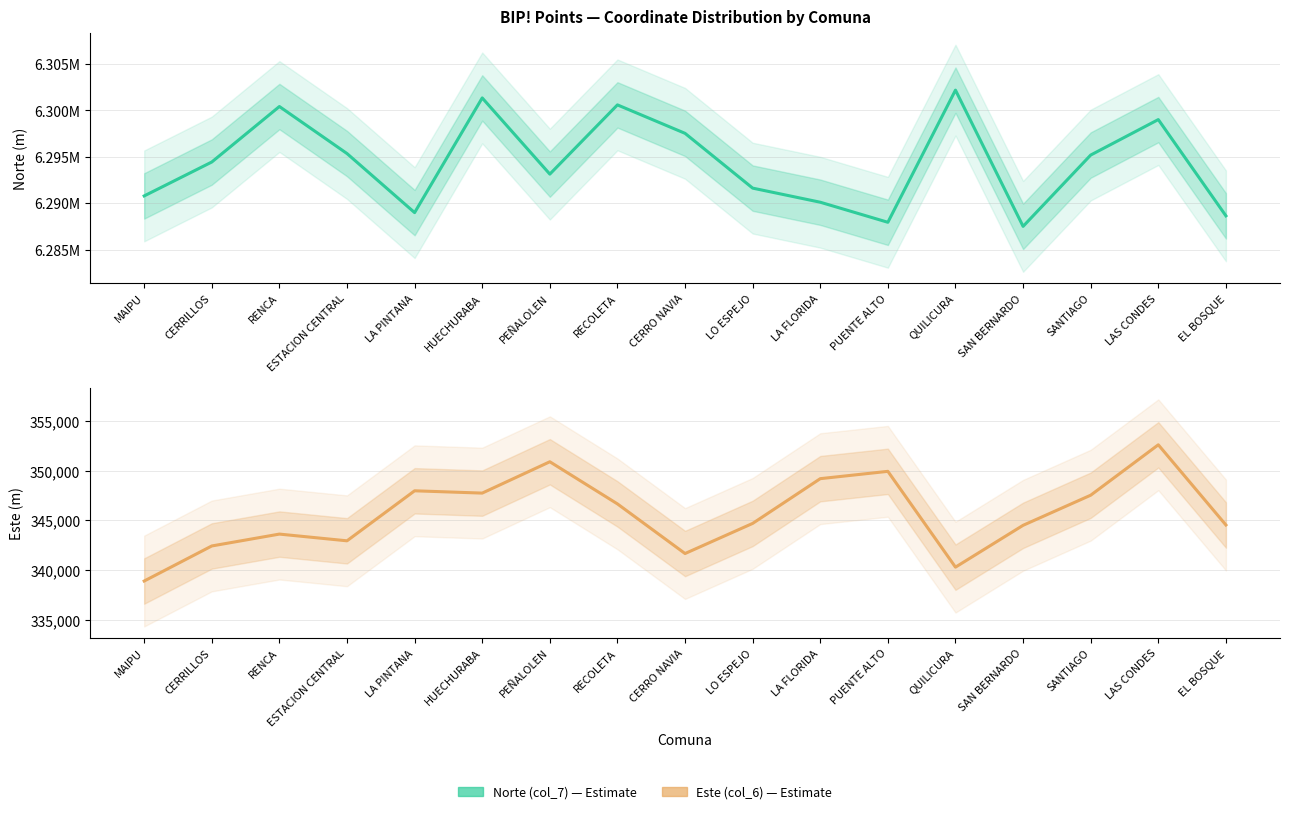

What is the greatest value displayed?

6302187.6